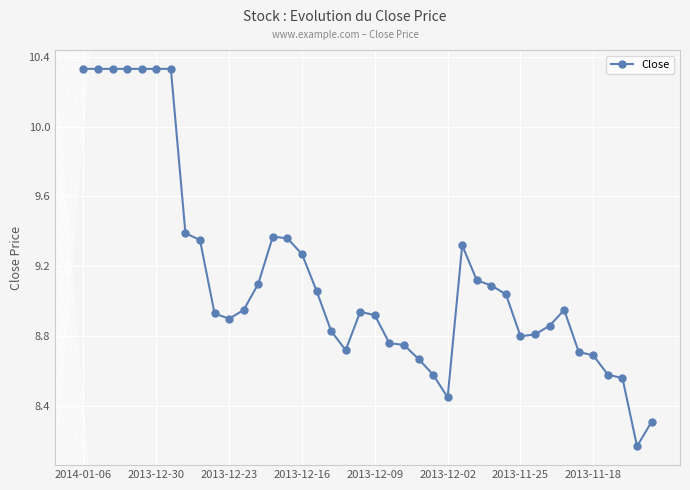

What is the difference between the second highest and second lowest values?

2.0